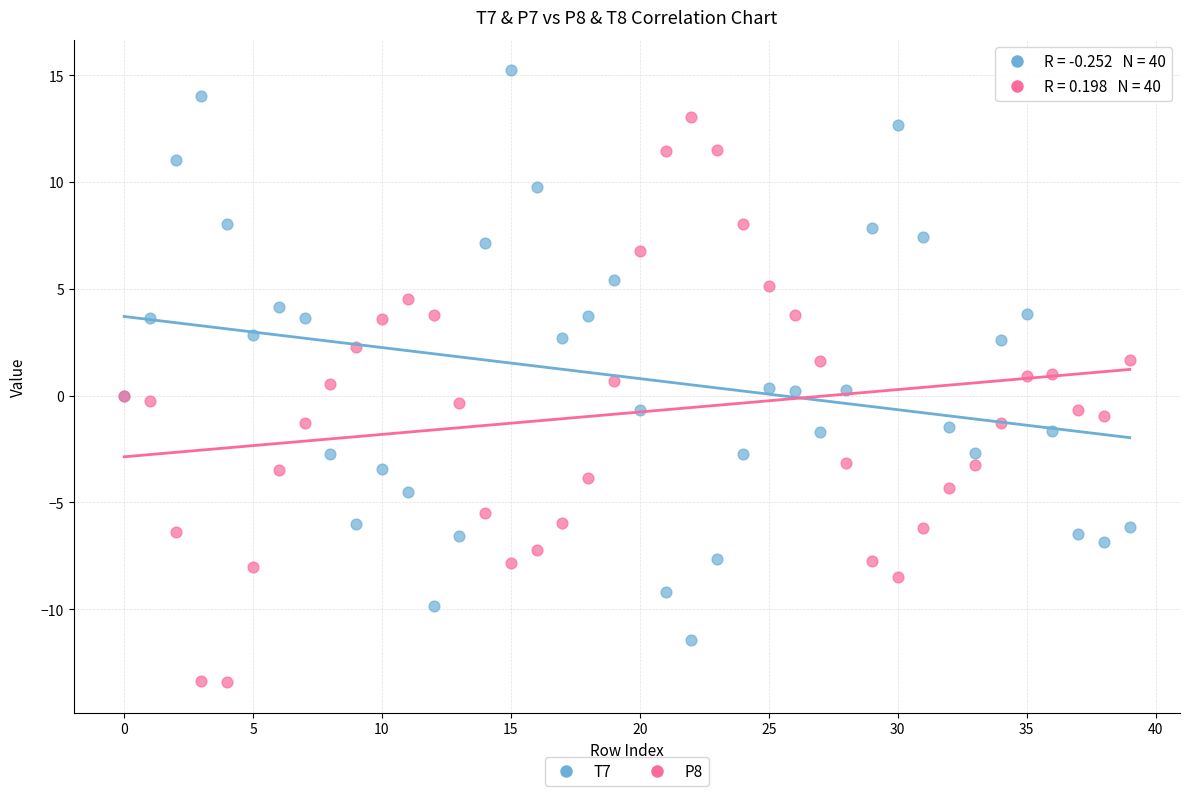

Which series reaches the maximum Y coordinate?

T7